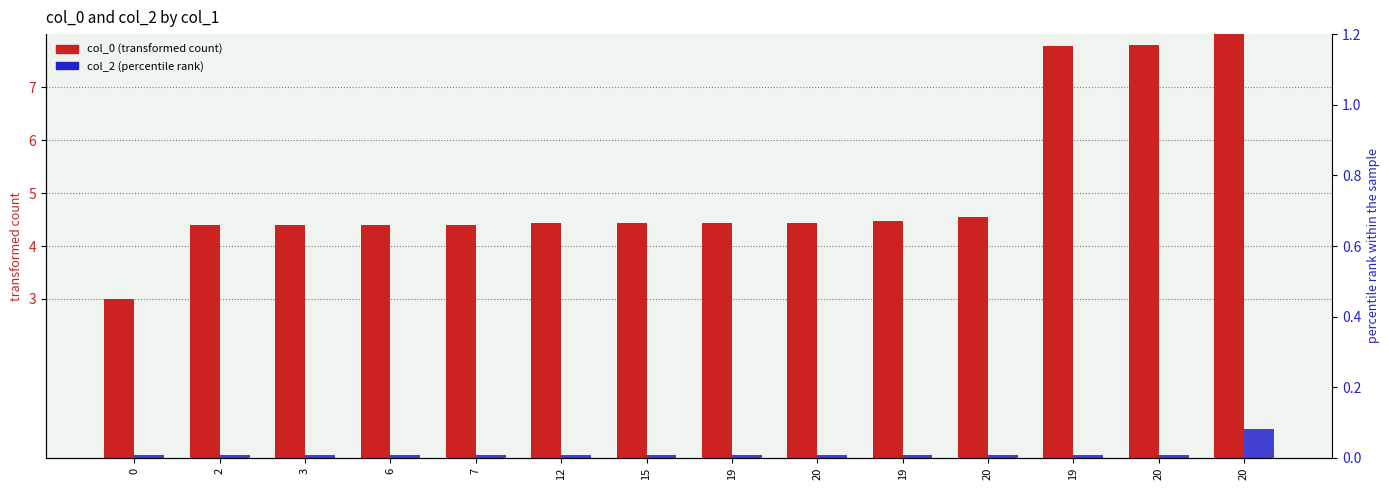

Between 20 and 7, which is larger?

20